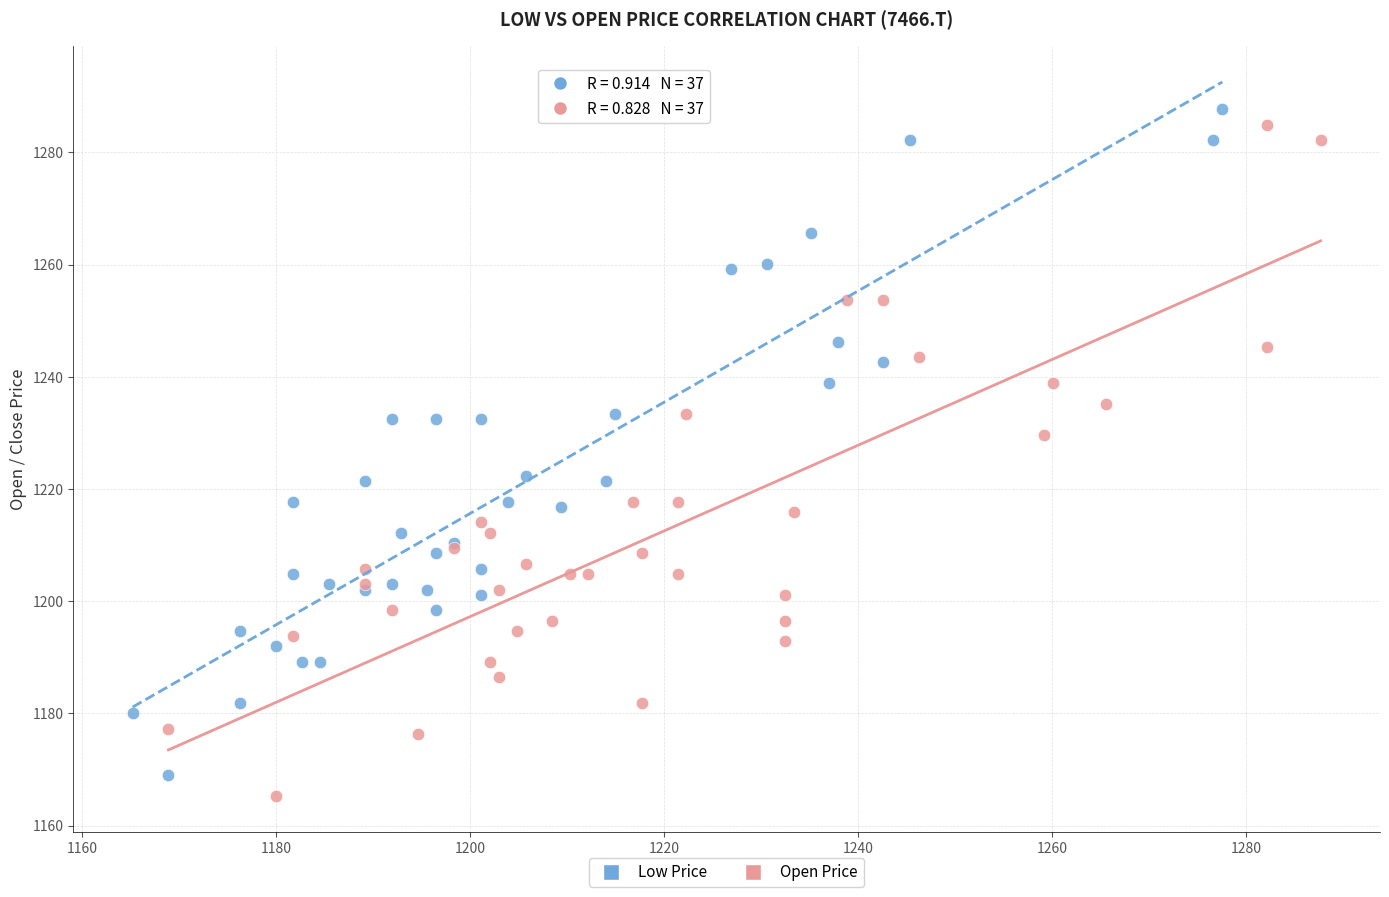

Which series has the largest Y range (max minus min)?

Open Price